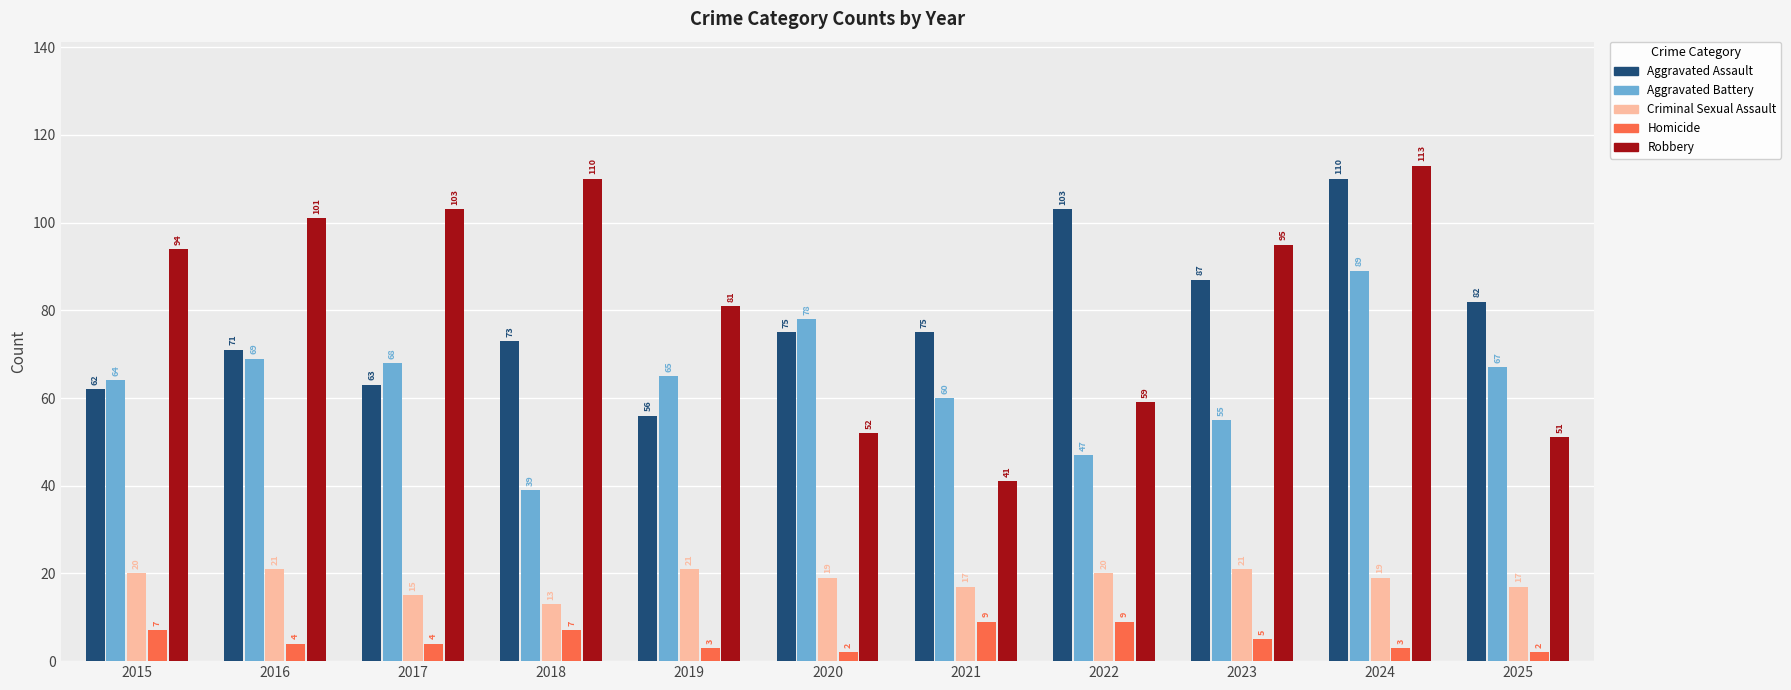

What is the value of the Aggravated Assault bar at the 1st from the left?

62